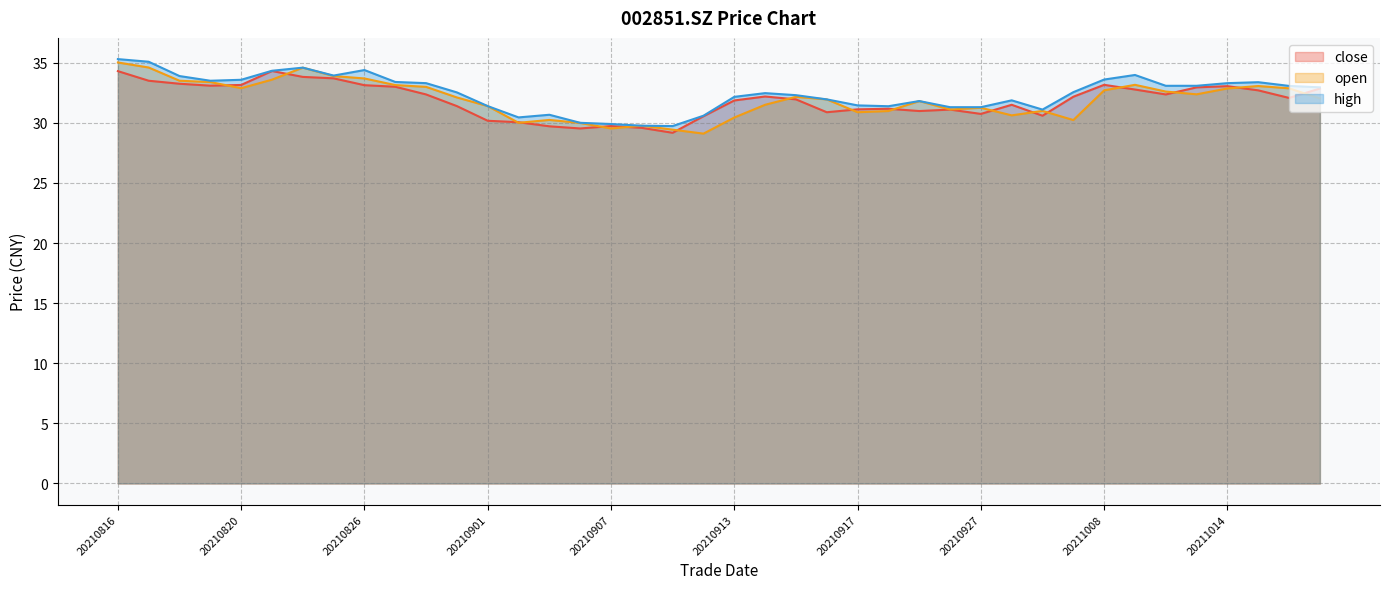

Reading left to right, transcribe all the data shown in this chart.

close: 34.3	33.5	33.2	33.1	33.1	34.3	33.8	33.7	33.1	33.0	32.4	31.4	30.2	30.1	29.7	29.5	29.7	29.6	29.2	30.6	31.9	32.2	31.9	30.9	31.1	31.2	31.0	31.1	30.7	31.5	30.6	32.2	33.2	32.8	32.4	33.0	33.0	32.7	32.1	32.9
open: 35.0	34.6	33.5	33.4	32.9	33.6	34.6	33.9	33.7	33.1	33.0	32.1	31.4	30.0	30.2	30.0	29.5	29.8	29.4	29.1	30.4	31.5	32.2	31.9	30.9	31.0	31.8	31.1	31.2	30.6	31.0	30.2	32.7	33.2	32.6	32.4	32.9	33.1	32.9	32.0
high: 35.3	35.1	33.9	33.5	33.6	34.3	34.6	33.9	34.4	33.4	33.3	32.5	31.4	30.4	30.7	30.0	29.9	29.8	29.7	30.6	32.2	32.5	32.3	31.9	31.4	31.4	31.8	31.3	31.3	31.9	31.1	32.5	33.6	34.0	33.1	33.1	33.3	33.4	33.1	33.0